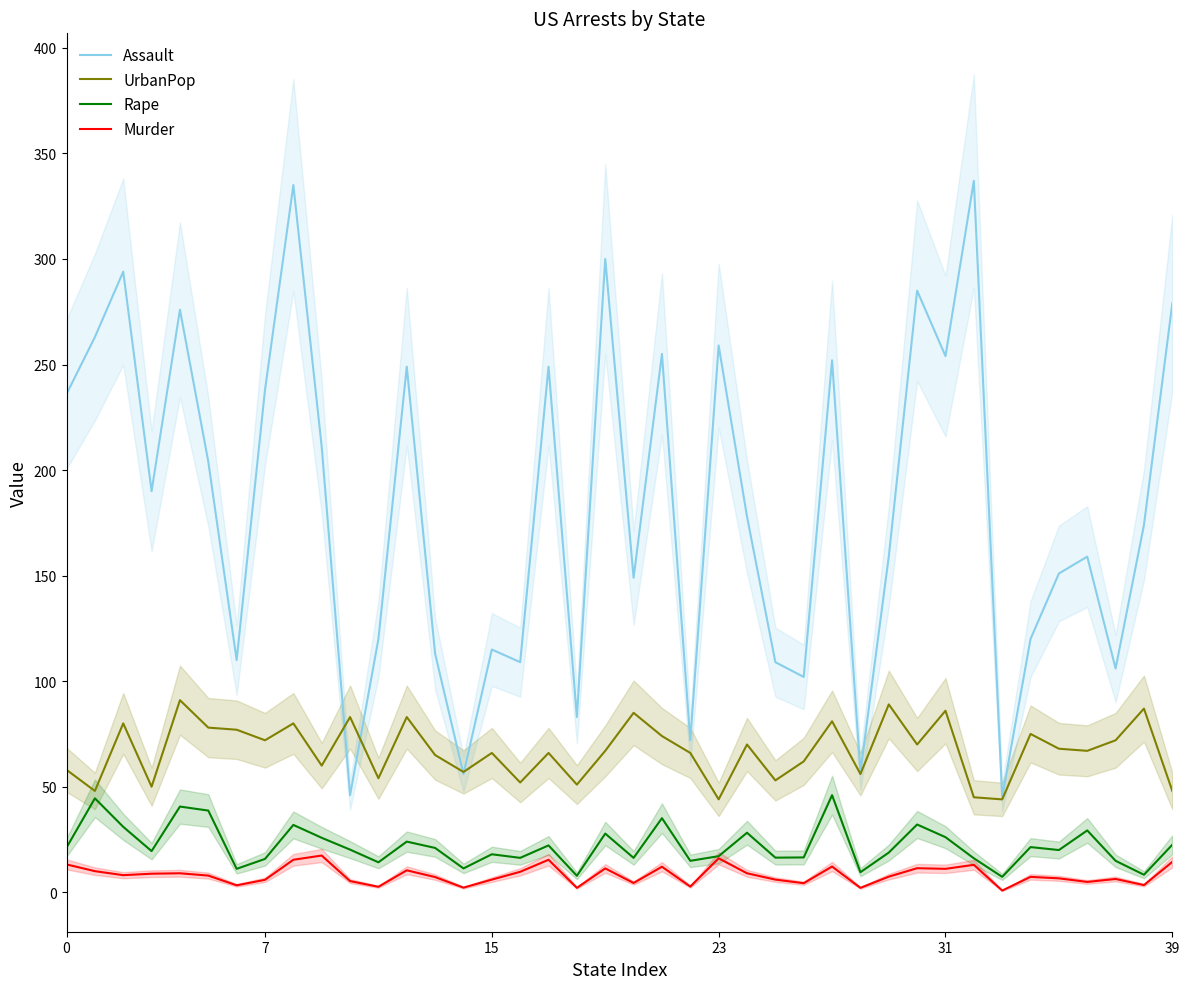

True or false: Rape and Assault cross at least once.

False